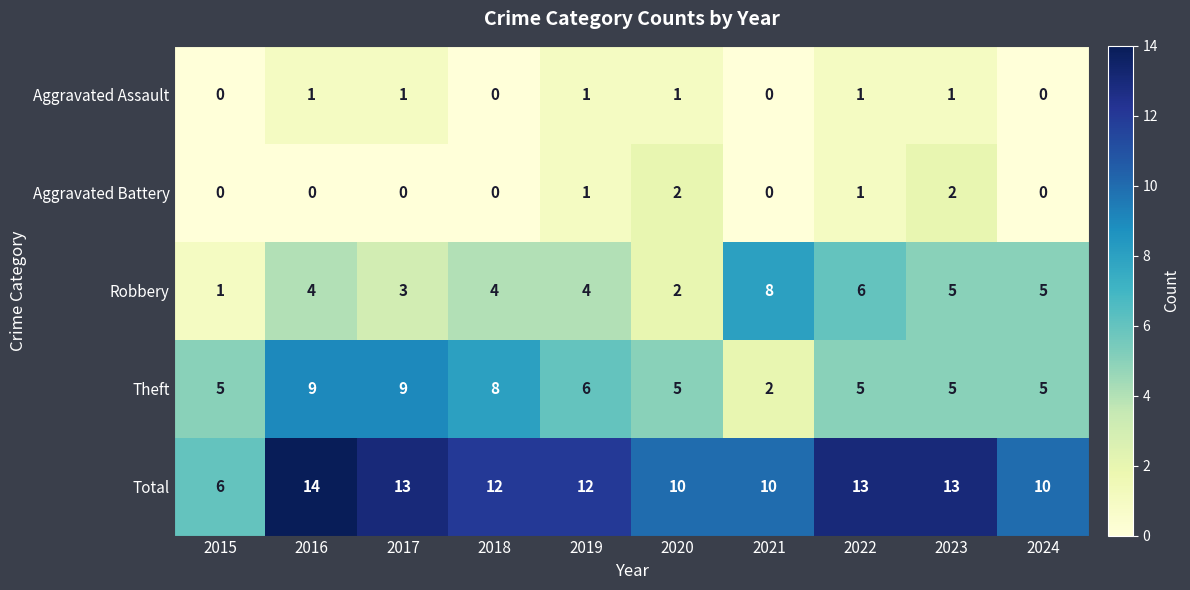

Is it true that Aggravated Assault equals -1 at 2021?

False